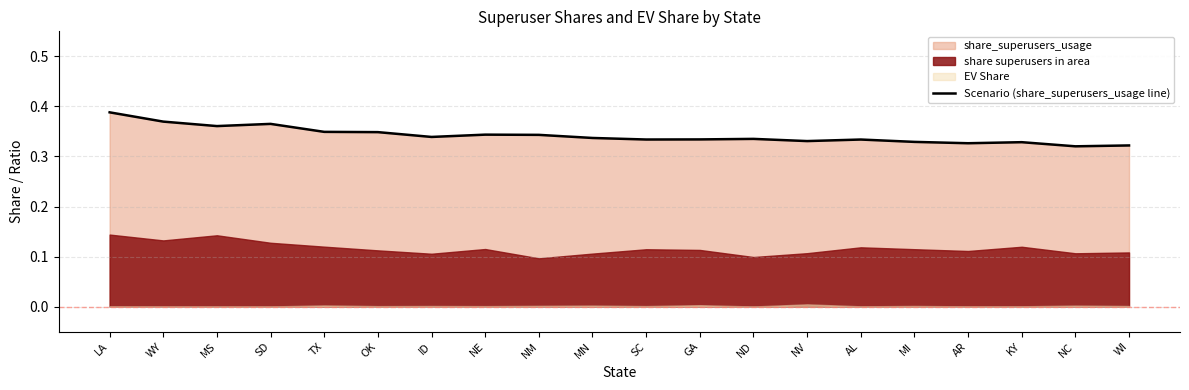

What is the value of the 16th point from the left?

0.3